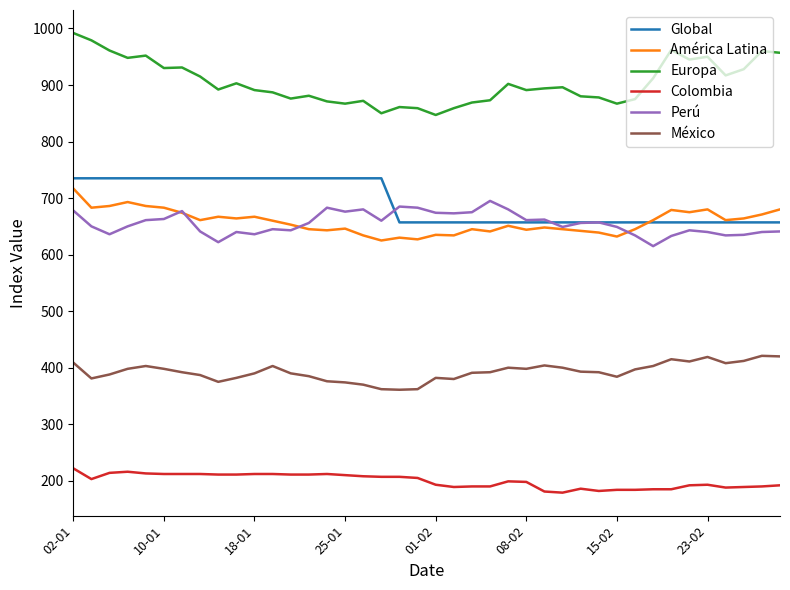

What is the greatest value displayed?

992